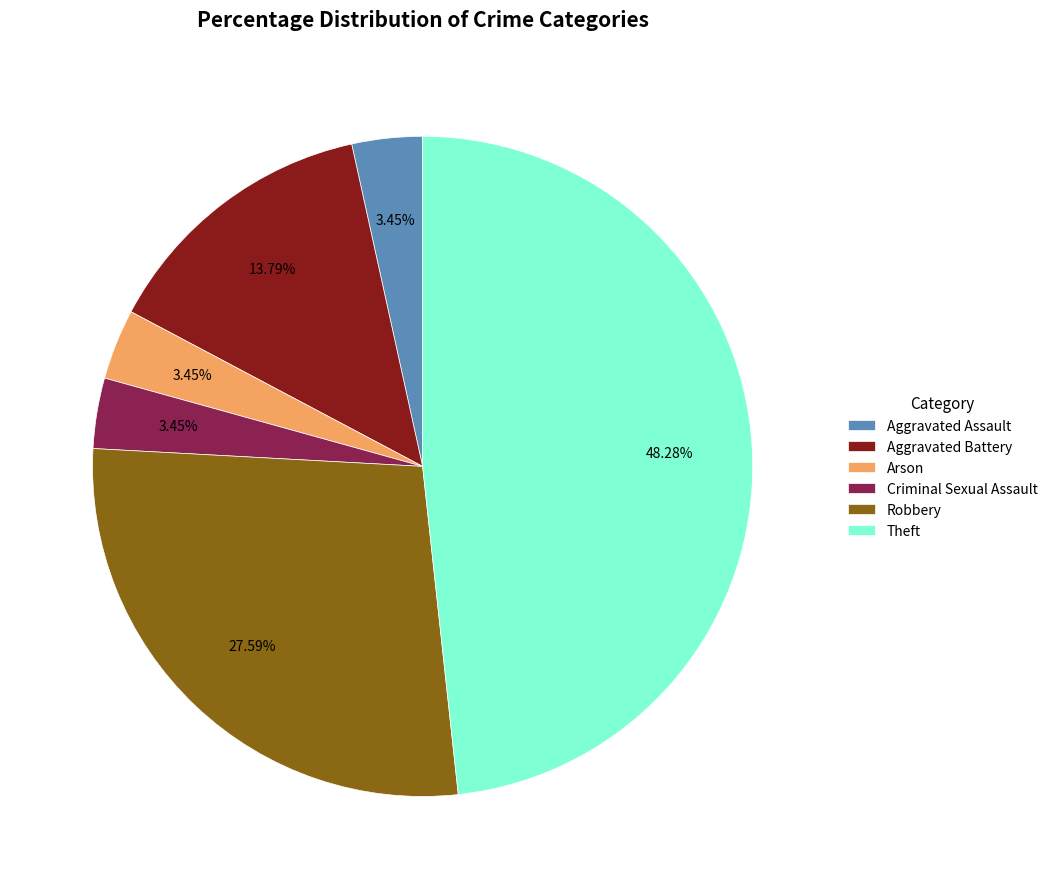

Between Robbery and Criminal Sexual Assault, which is larger?

Robbery